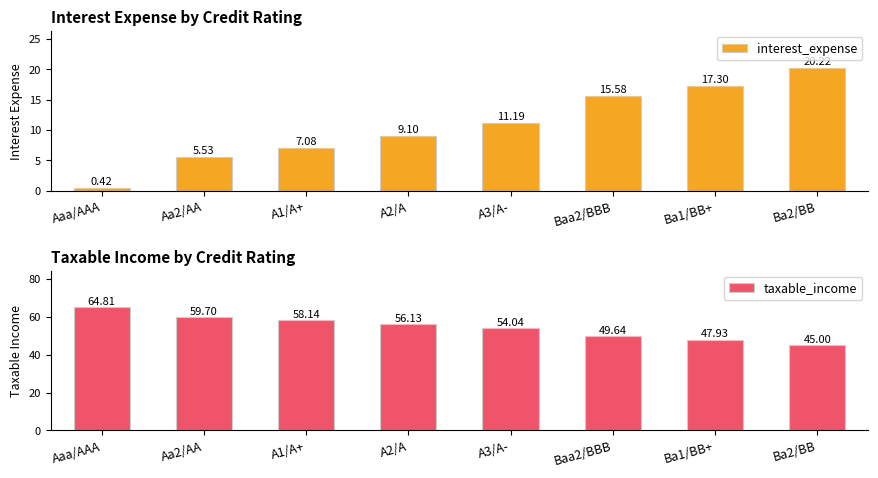

Which series has the largest range (max minus min)?

taxable_income